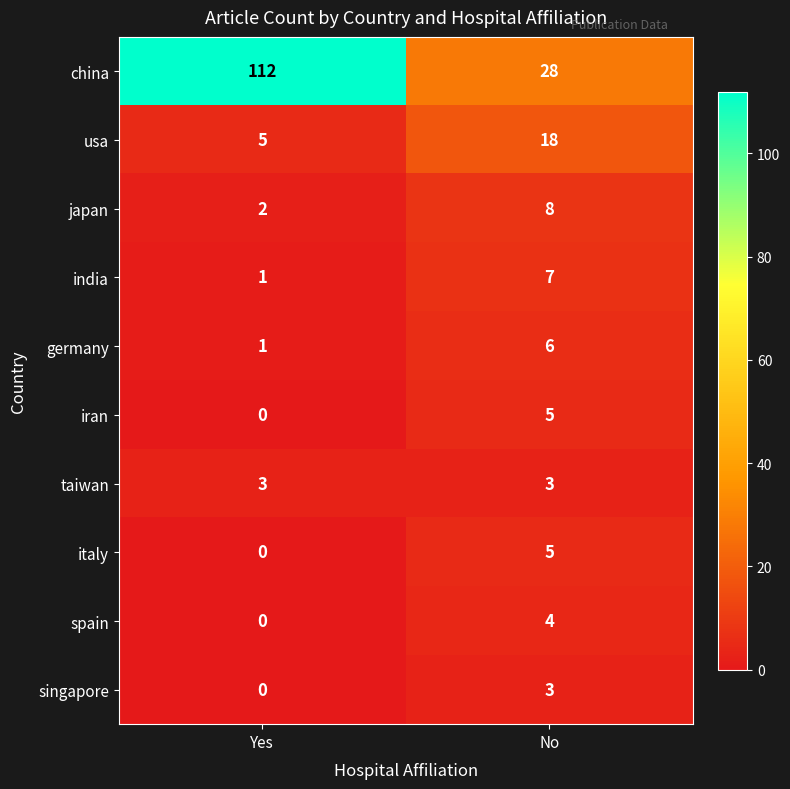

The value of japan at No is 5. True or false?

False